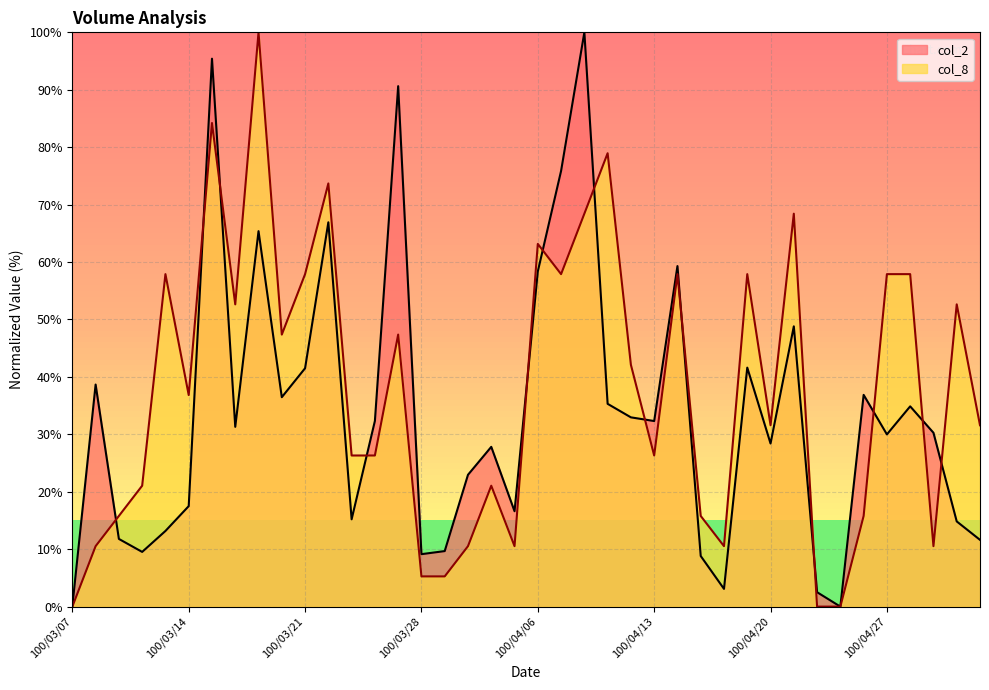

How many lines are shown in the chart?

2